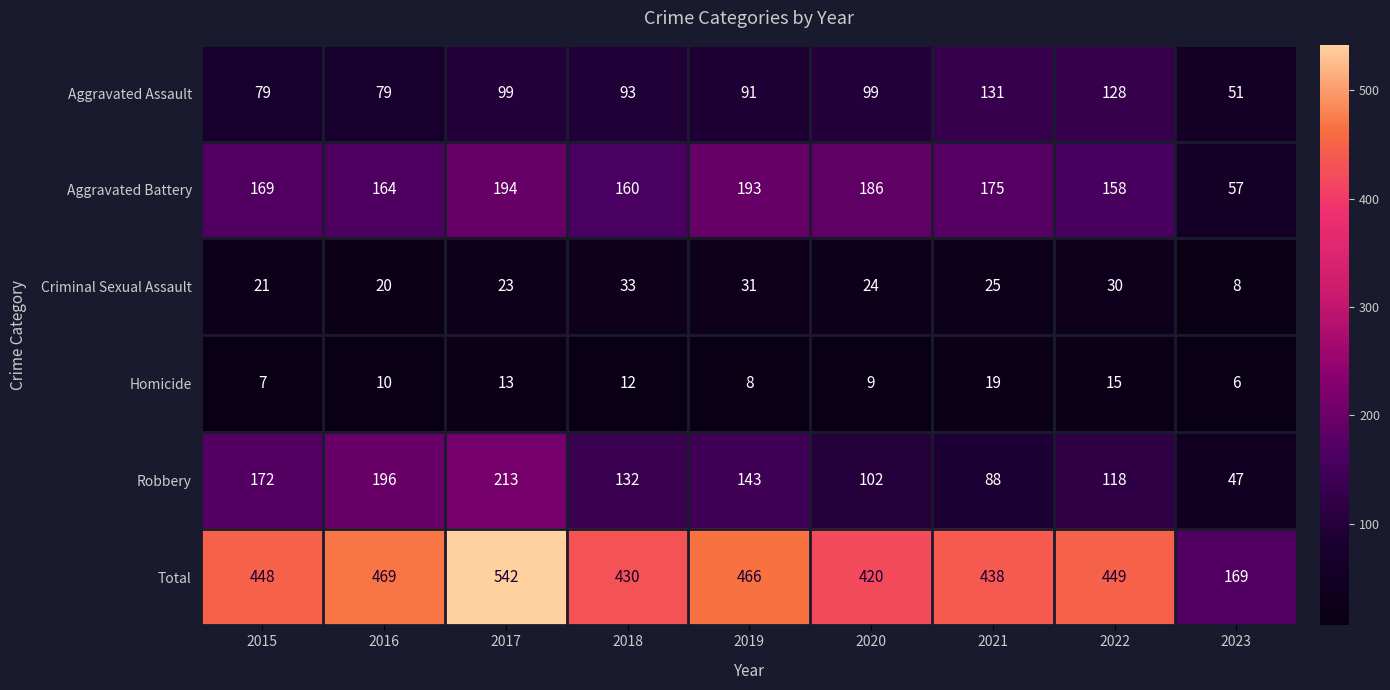

What value does the Aggravated Battery series have at 2017?

194